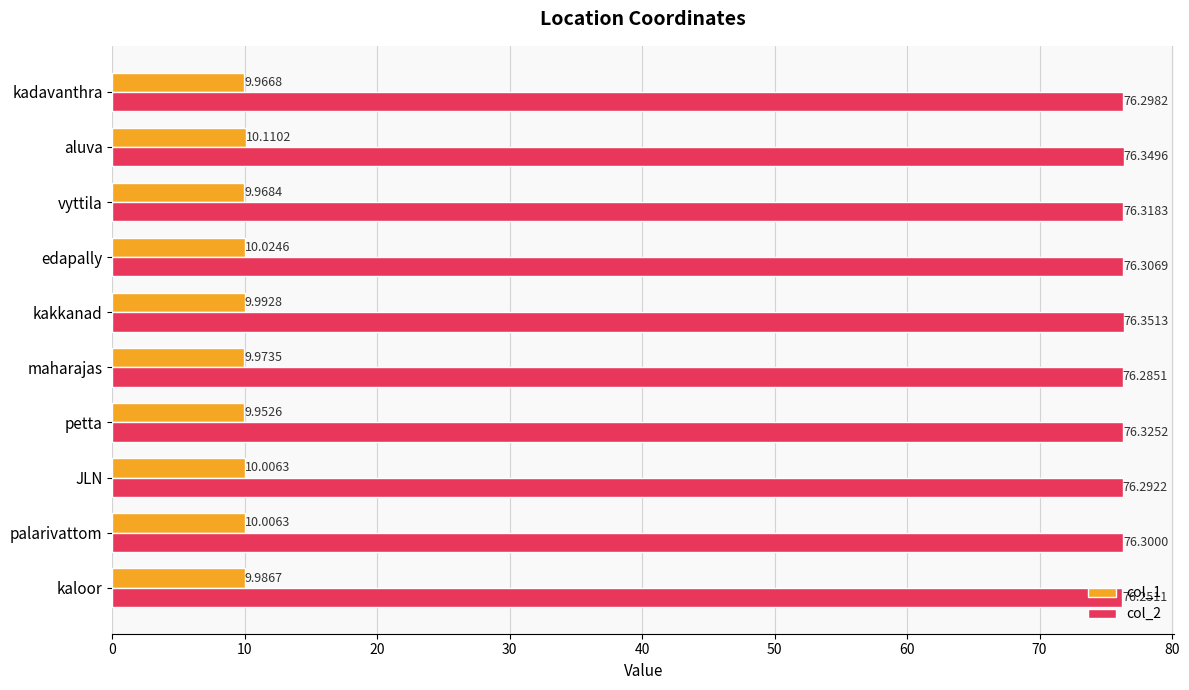

Which series has the largest total across all categories?

col_2